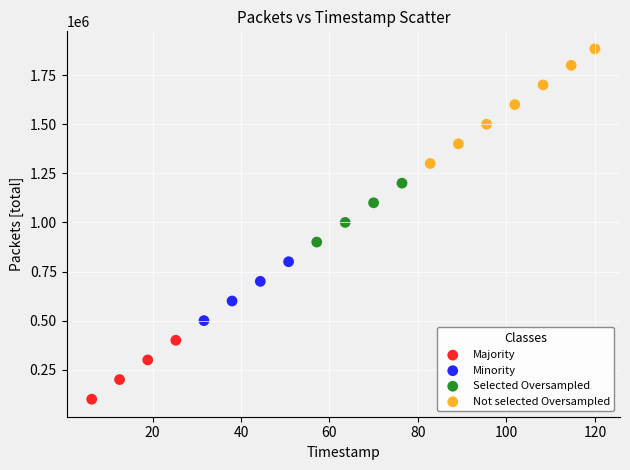

Which series contains the highest Y value?

Not selected Oversampled